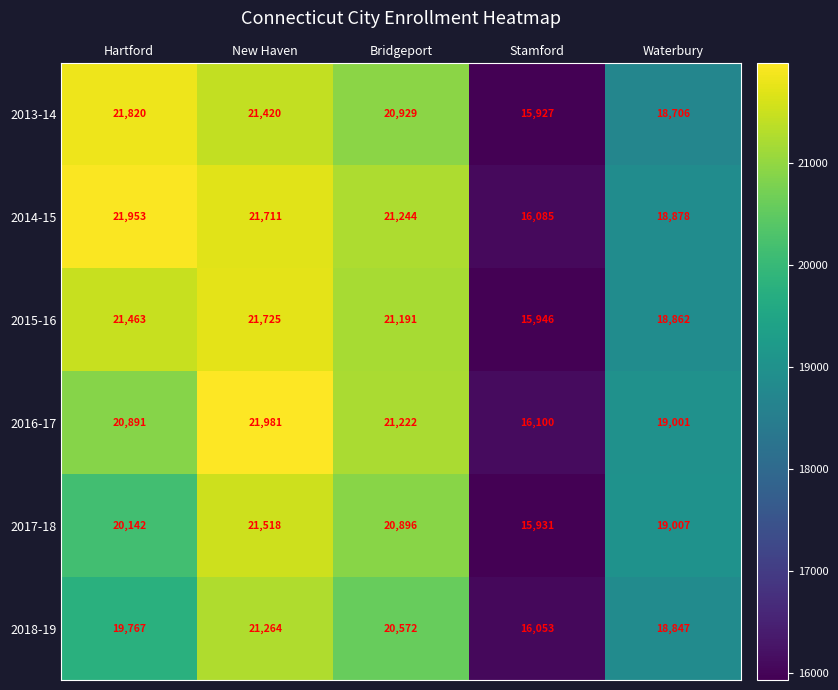

What is the highest value of the 2018-19 series?

21264